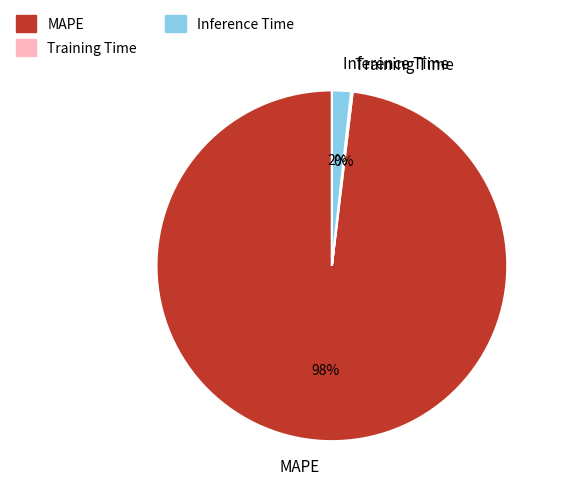

What percentage is the Inference Time slice, to the nearest percent?

2%